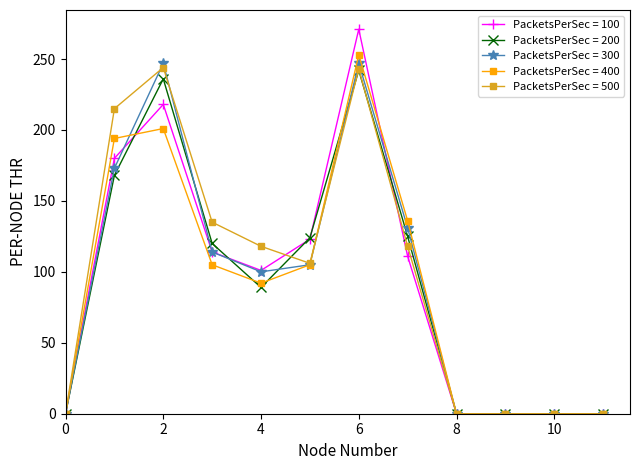

Which series has the largest range (max minus min)?

PacketsPerSec = 100